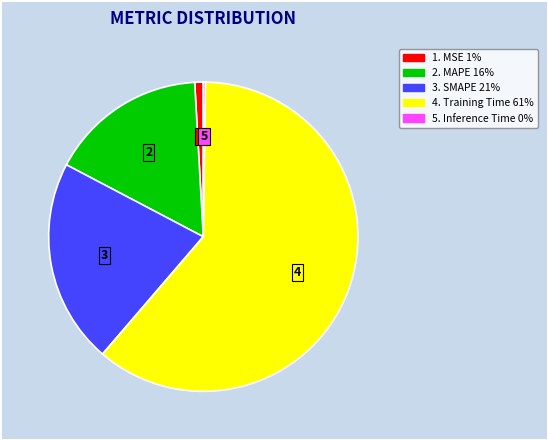

Is there a majority slice in this chart?

Yes